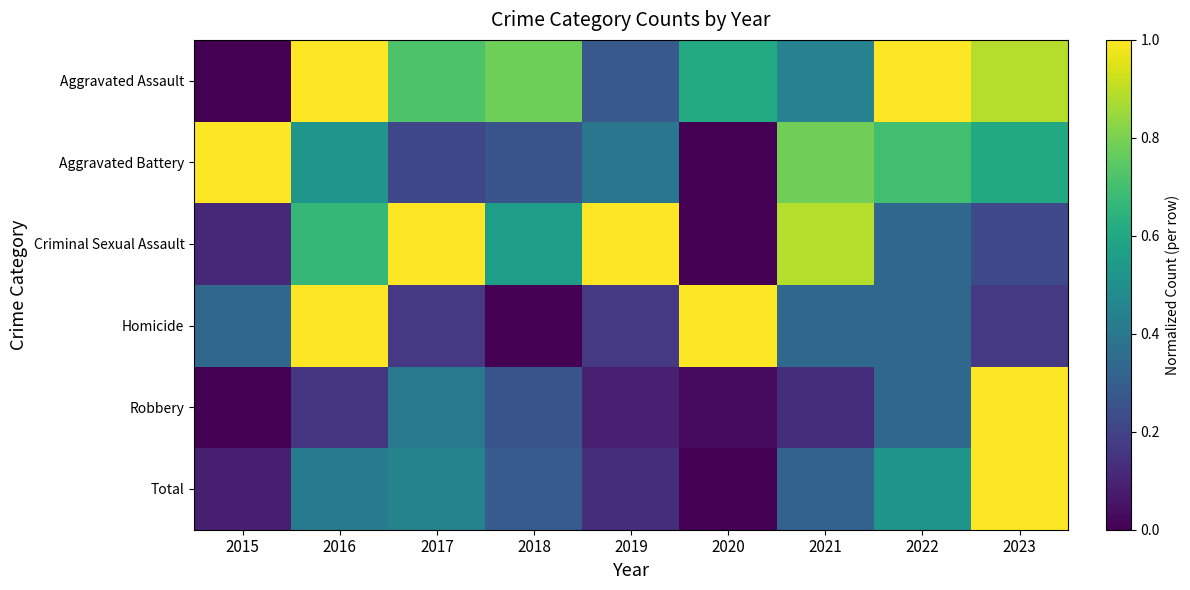

Reading left to right, what are all the values shown in this chart?

Aggravated Assault: 2015=0.0	2016=1.0	2017=0.7	2018=0.8	2019=0.3	2020=0.6	2021=0.4	2022=1.0	2023=0.9
Aggravated Battery: 2015=1.0	2016=0.5	2017=0.2	2018=0.3	2019=0.4	2020=0.0	2021=0.8	2022=0.7	2023=0.6
Criminal Sexual Assault: 2015=0.1	2016=0.7	2017=1.0	2018=0.6	2019=1.0	2020=0.0	2021=0.9	2022=0.3	2023=0.2
Homicide: 2015=0.3	2016=1.0	2017=0.2	2018=0.0	2019=0.2	2020=1.0	2021=0.3	2022=0.3	2023=0.2
Robbery: 2015=0.0	2016=0.2	2017=0.4	2018=0.3	2019=0.1	2020=0.0	2021=0.1	2022=0.3	2023=1.0
Total: 2015=0.1	2016=0.4	2017=0.4	2018=0.3	2019=0.1	2020=0.0	2021=0.3	2022=0.5	2023=1.0